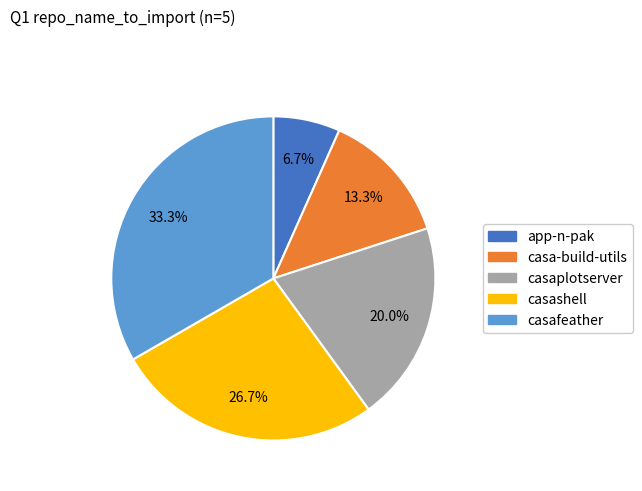

Does casa-build-utils account for over 50% of the chart?

No